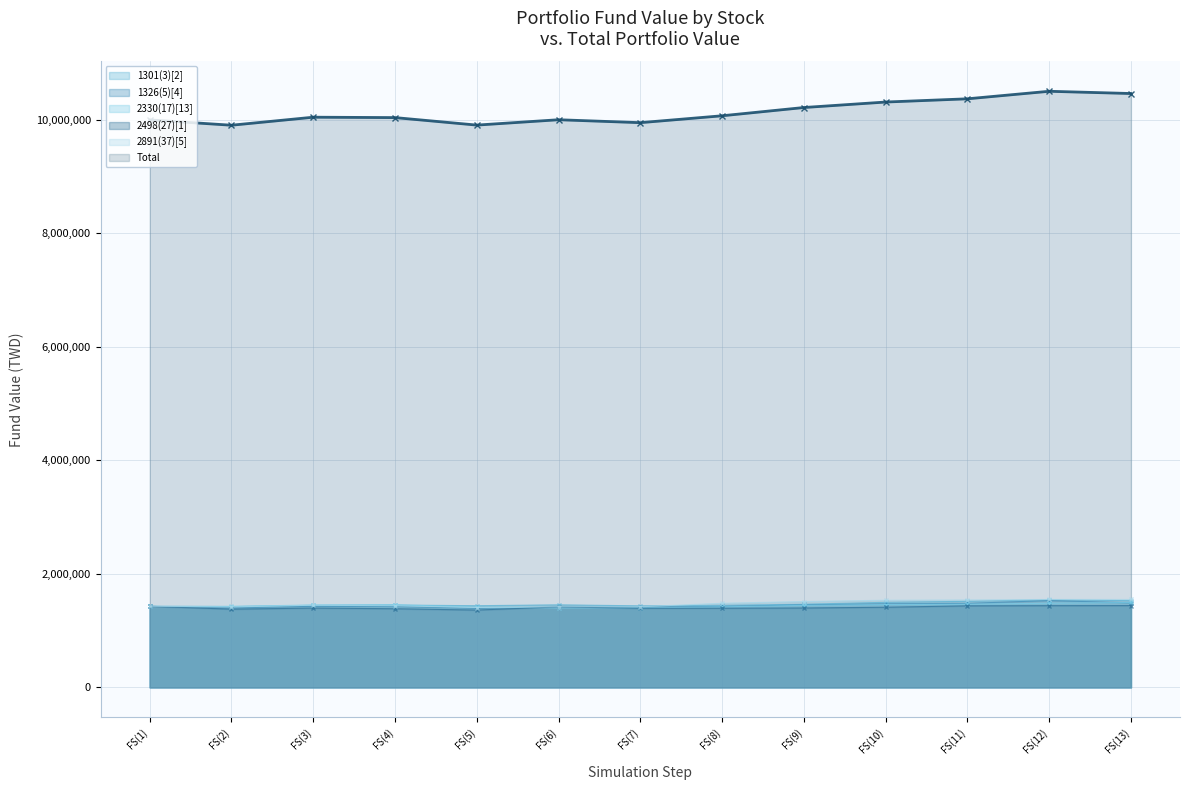

Reading left to right, list all the values displayed in this chart.

1301(3)[2]: 1428571	1424091	1446171	1450651	1439451	1454811	1437211	1446171	1466011	1498971	1516571	1545371	1527771
1326(5)[4]: 1428571	1400731	1428571	1424511	1392611	1416681	1414651	1426541	1454381	1472361	1480481	1530071	1490341
2330(17)[13]: 1428571	1428571	1451821	1456471	1414621	1398191	1400361	1419271	1445001	1458951	1466081	1482511	1496461
2498(27)[1]: 1428571	1378771	1397811	1386091	1362651	1418331	1393411	1394891	1399291	1412491	1437371	1440291	1441771
2891(37)[5]: 1428571	1417051	1447771	1438171	1407451	1420891	1420891	1482331	1513051	1536091	1539931	1549531	1549531
Total: 10000000	9906360	10047770	10040760	9908580	10003010	9951390	10072880	10218370	10314880	10371830	10504580	10464990